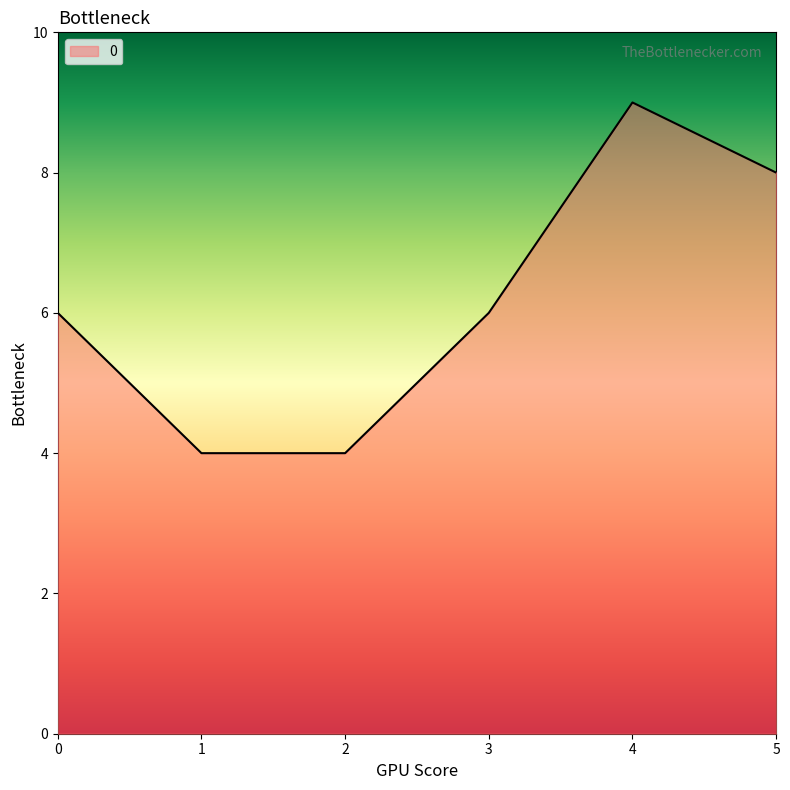

True or false: the data shows 5 at 1.

False